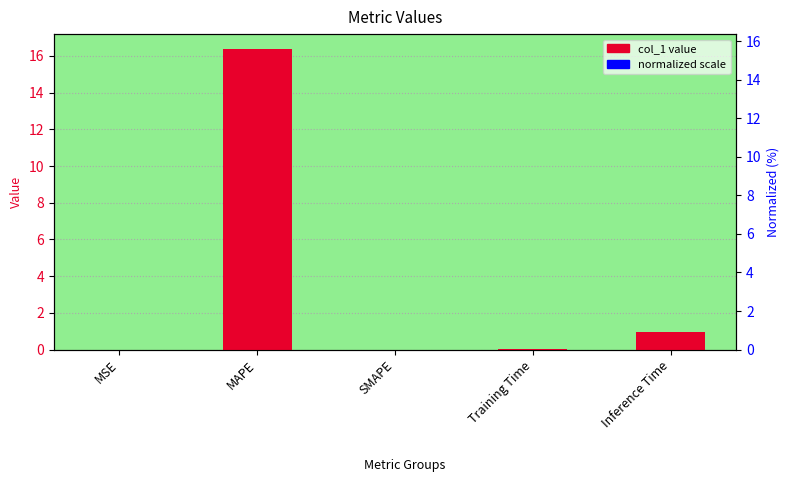

Reading left to right, extract all data points from this chart.

MSE=0.0	MAPE=16.4	SMAPE=0.0	Training Time=0.1	Inference Time=1.0